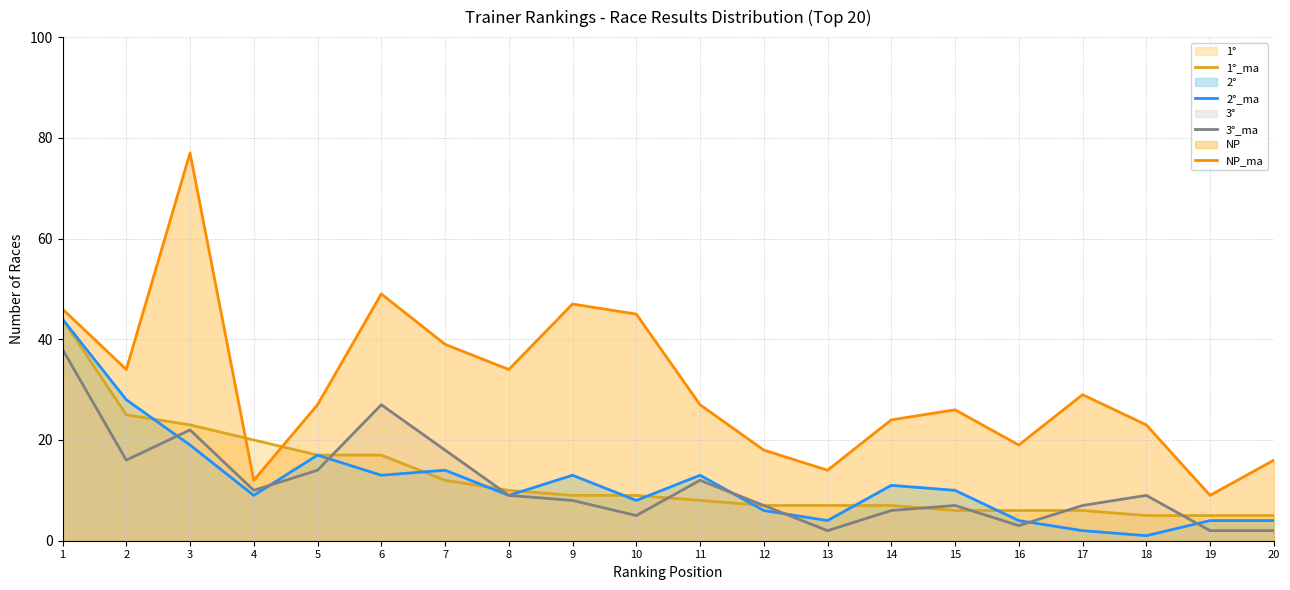

Which series has the largest total across all categories?

NP_ma